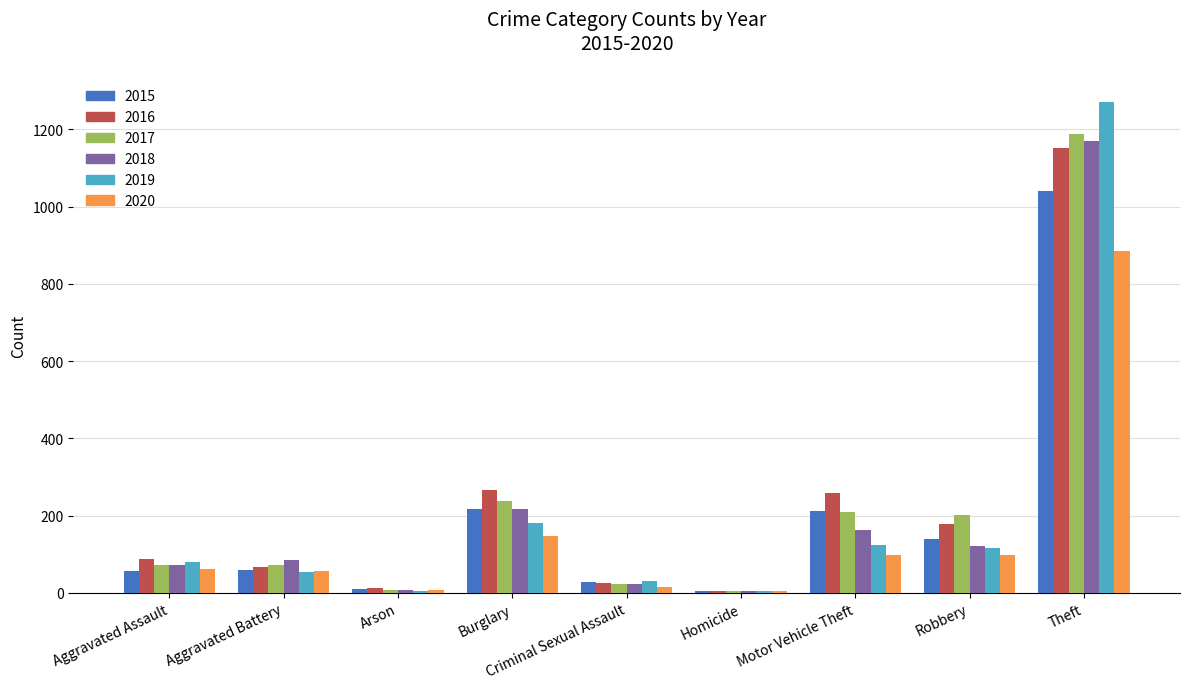

Where is 2018 nearest to the value 587?

Burglary